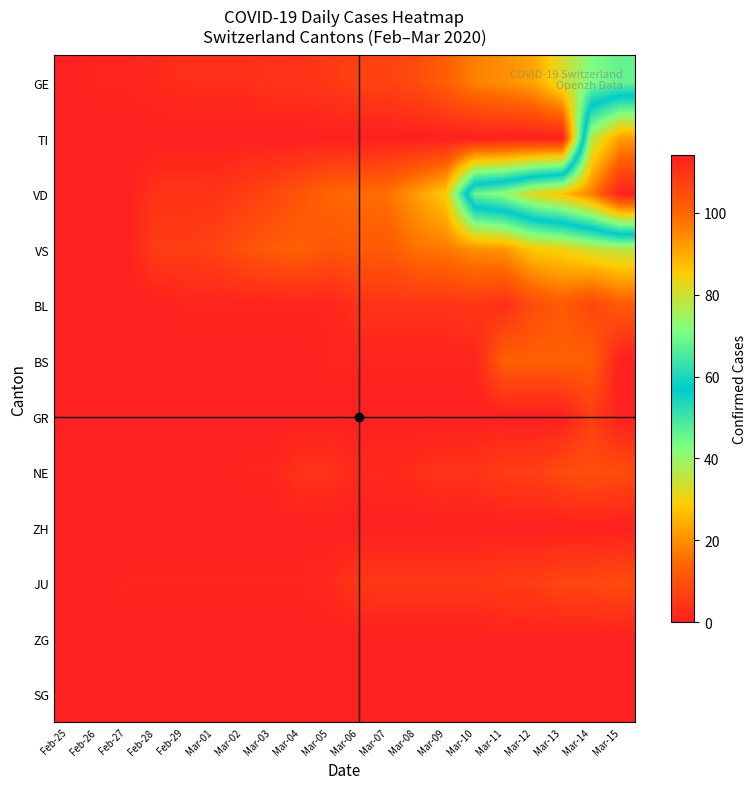

At which category is the sum across all series the highest?

Mar-15